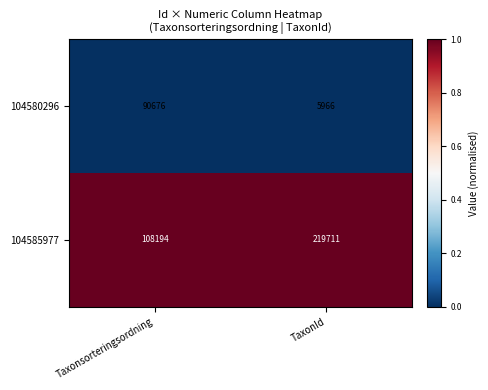

Which category has the highest value across all series?

TaxonId